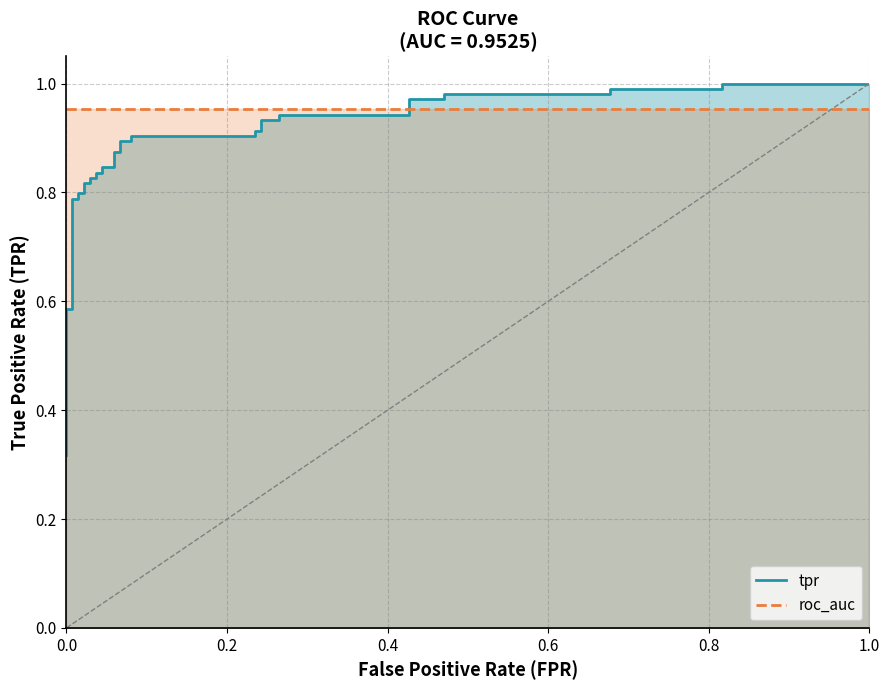

How many categories are shown in the chart?

39